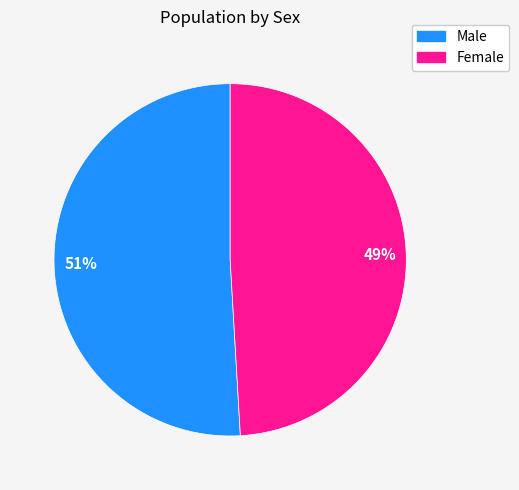

Which has a higher value, Female or Male?

Male